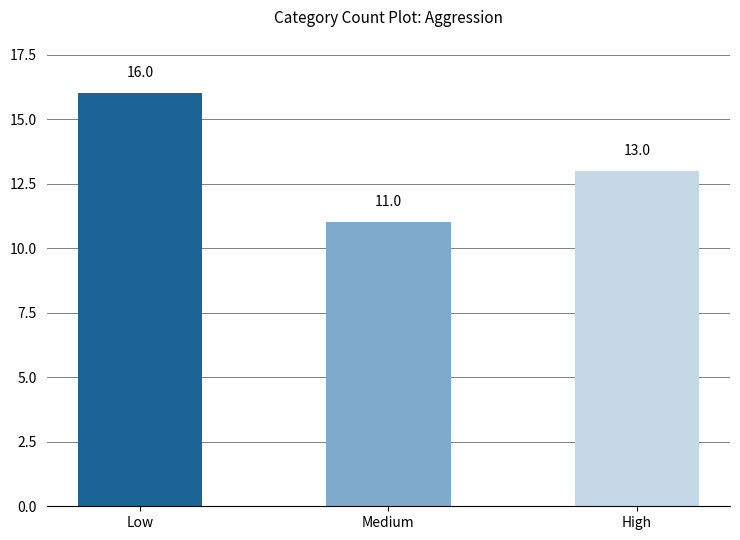

True or false: the data shows 11 at Medium.

True